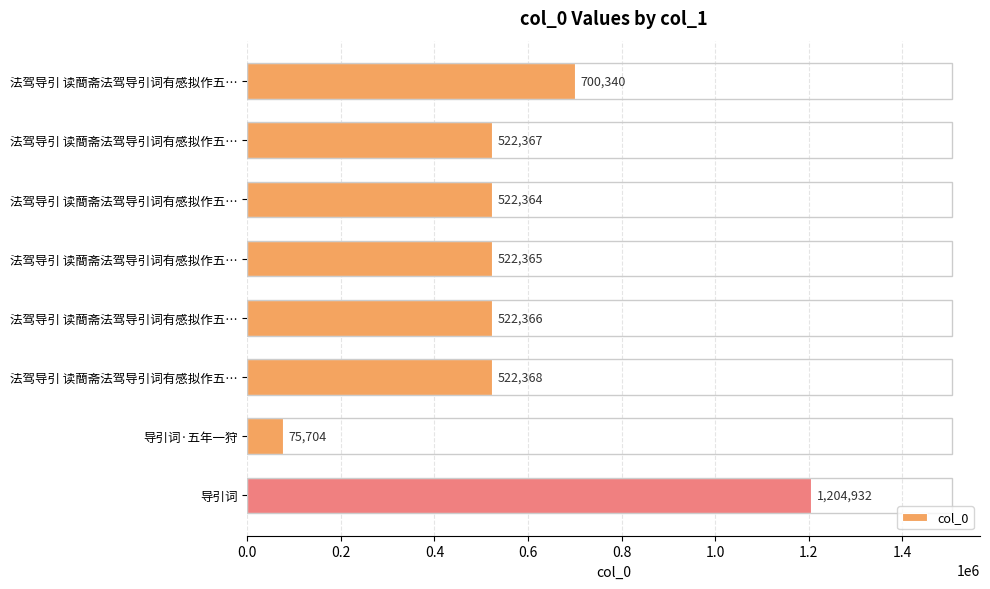

Are the bars horizontal?

Yes